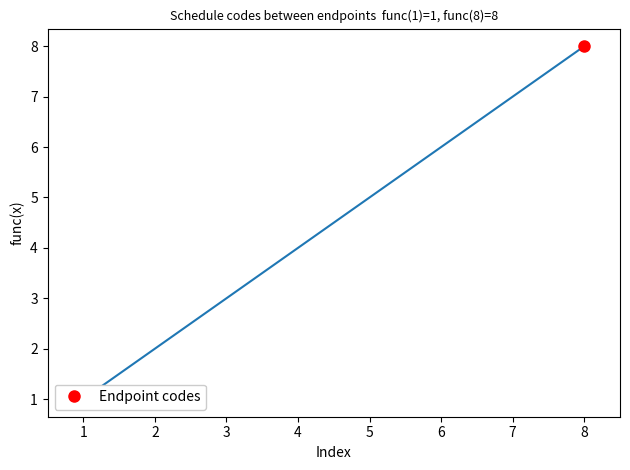

Where does the data first go above 5?

5